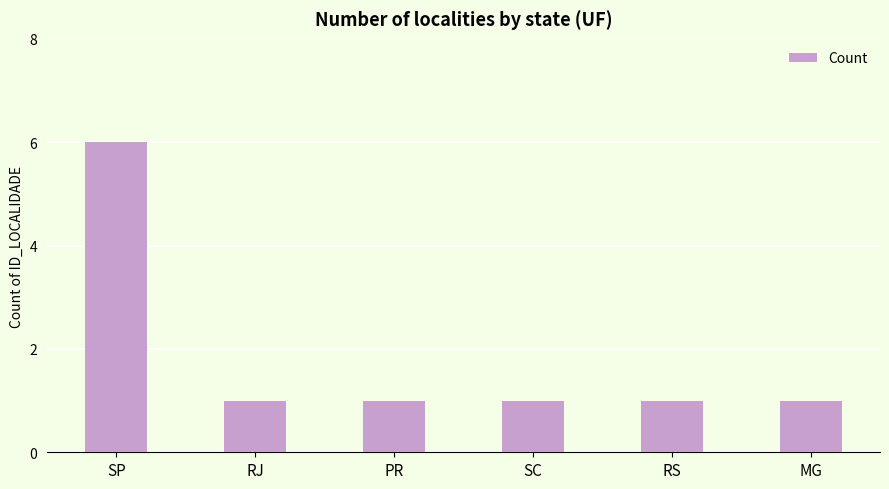

What is the greatest value displayed?

6